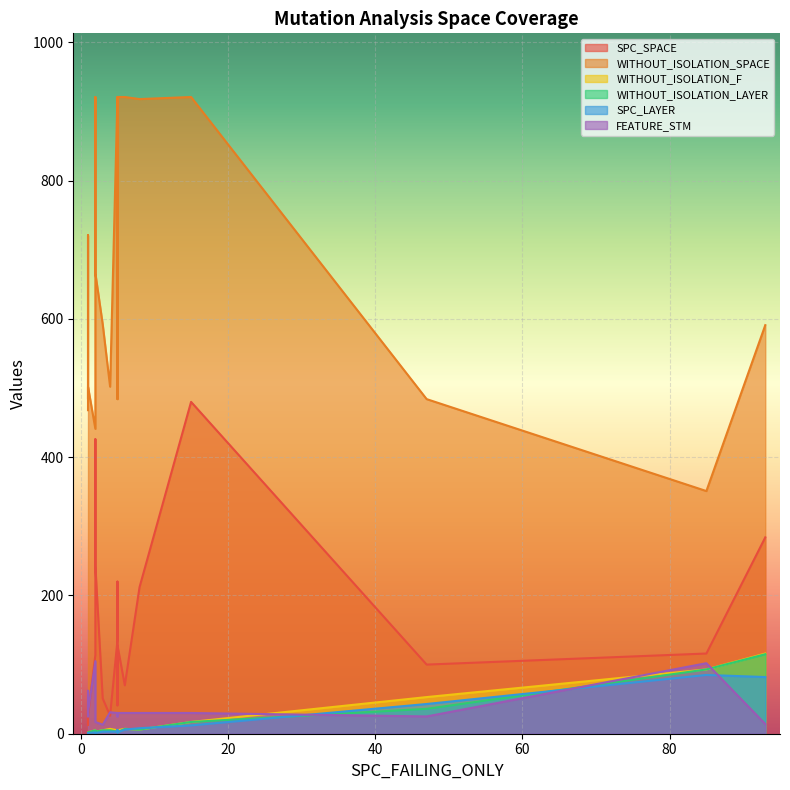

What is the average value of the WITHOUT_ISOLATION_SPACE series?

683